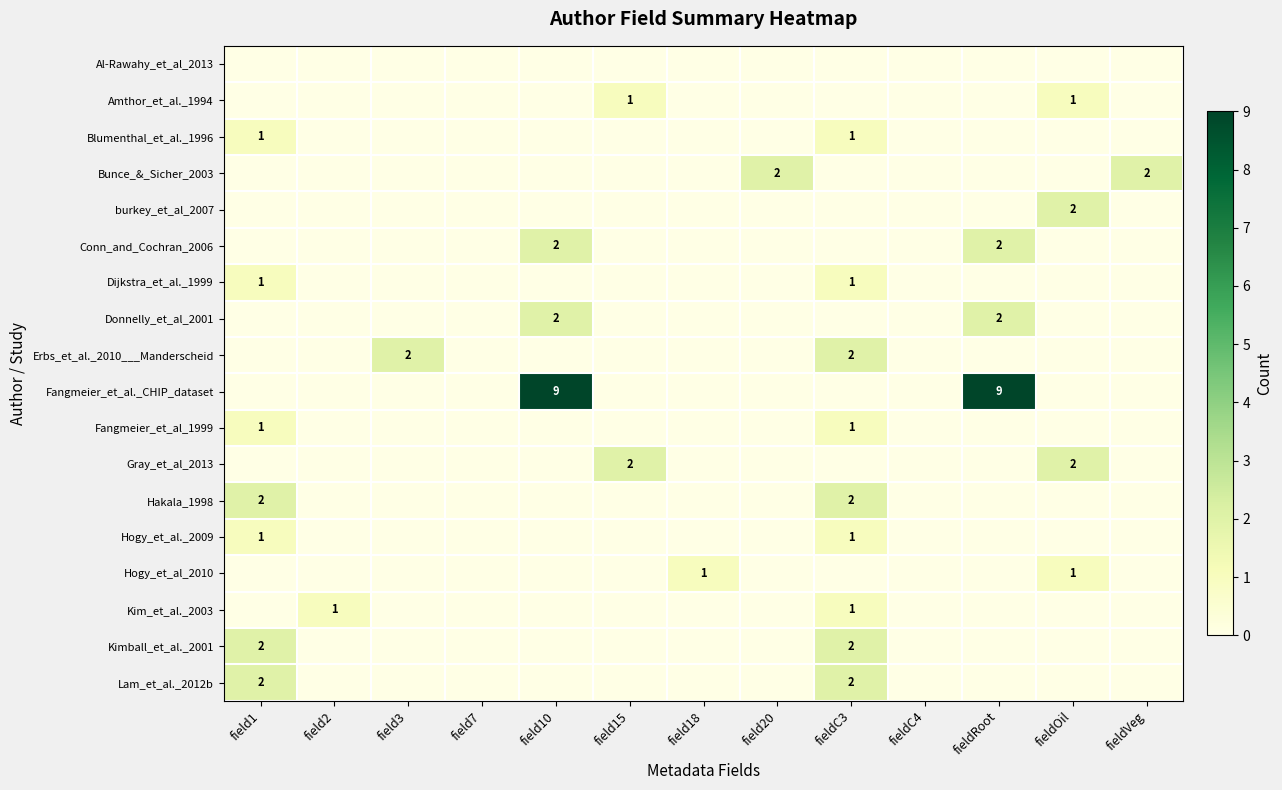

What is the total value across all series at field3?

2